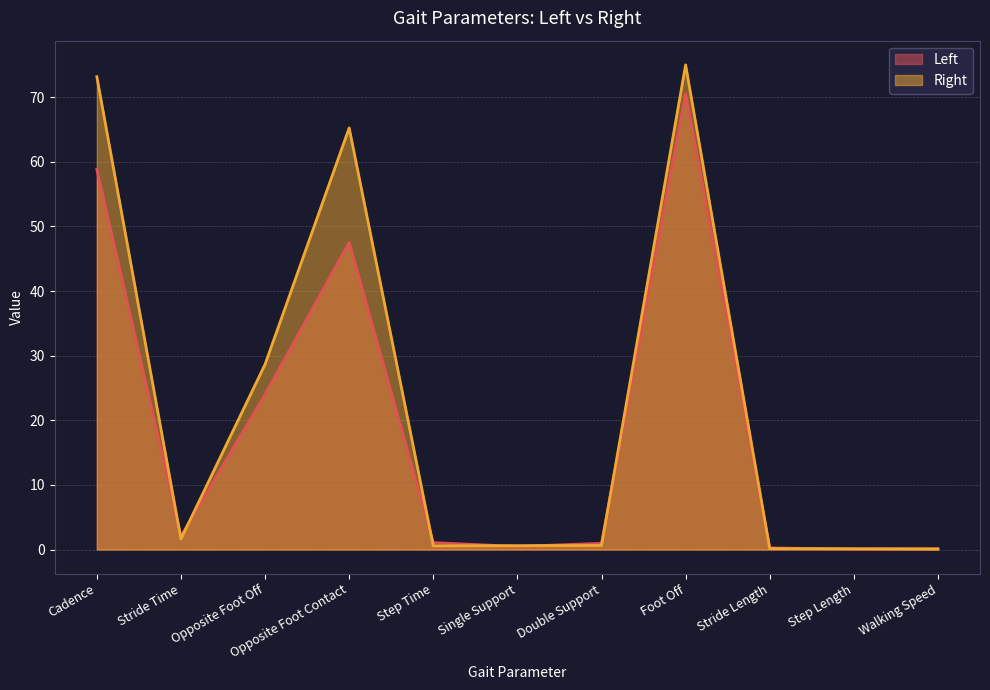

List the series in order of their peak value, lowest first.

Left, Right